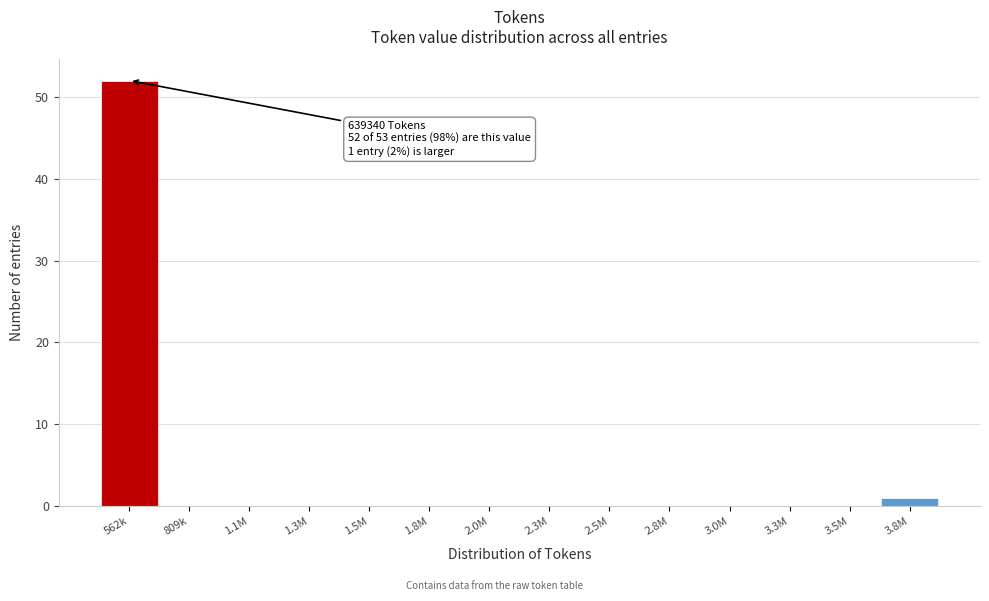

Reading right to left, what are all the values shown in this chart?

3.8M=1	3.5M=0	3.3M=0	3.0M=0	2.8M=0	2.5M=0	2.3M=0	2.0M=0	1.8M=0	1.5M=0	1.3M=0	1.1M=0	809k=0	562k=52